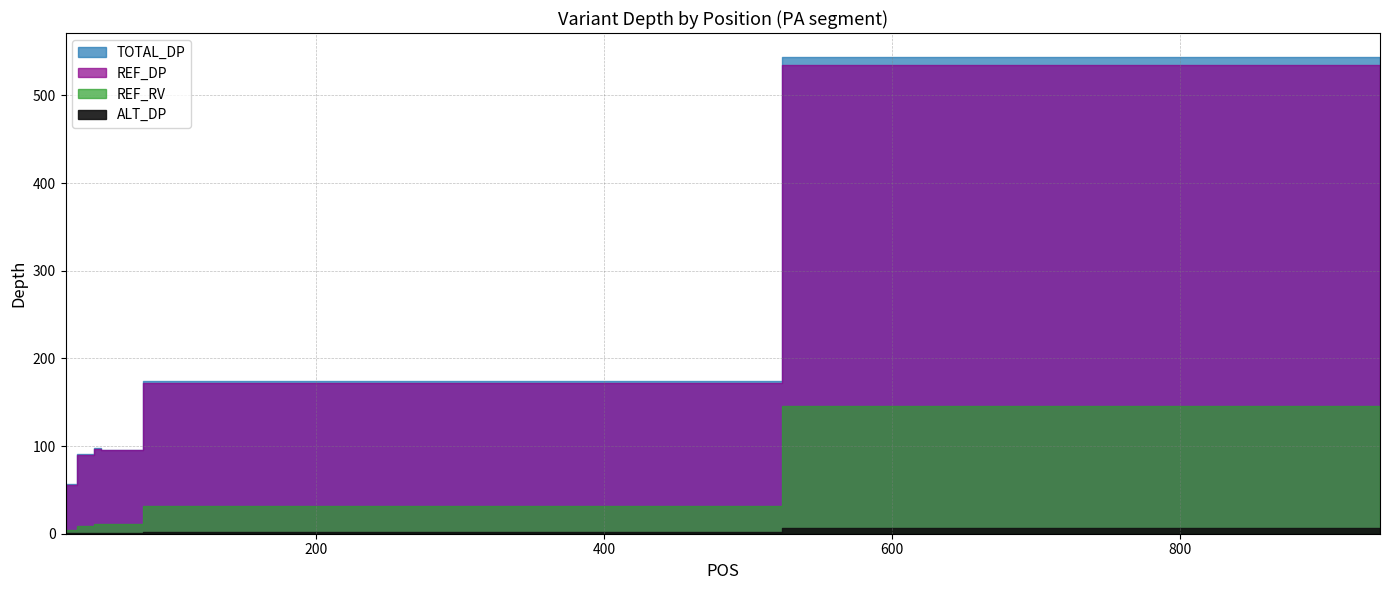

How many distinct data groups are displayed?

4